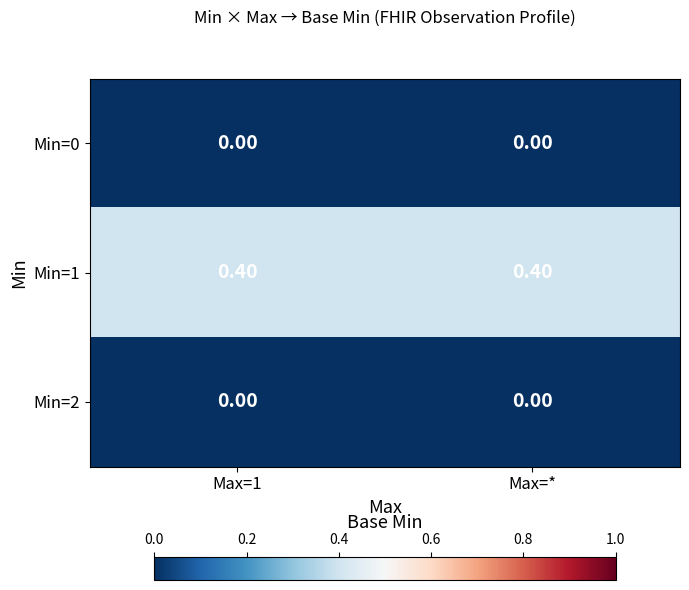

What is the total value across all series at Max=1?

0.4